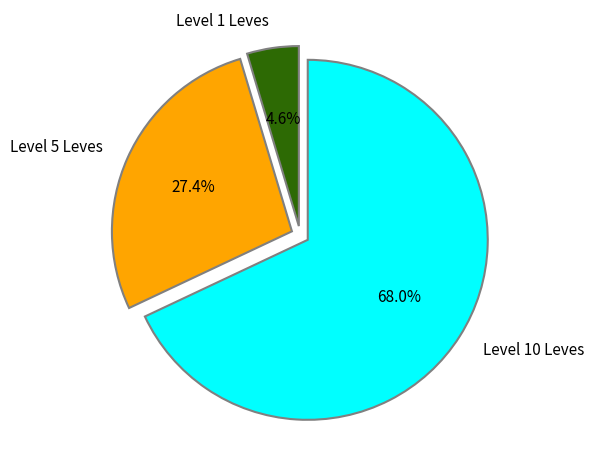

Does any single category account for the majority?

Yes